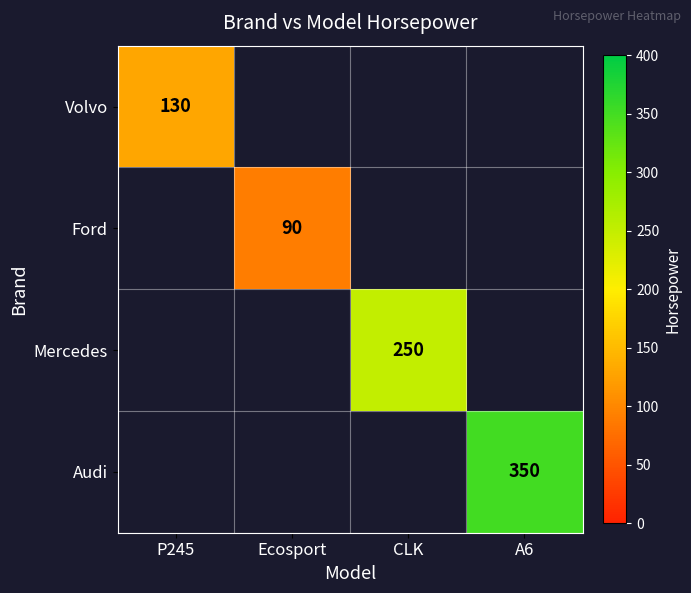

How many series are shown in this chart?

4